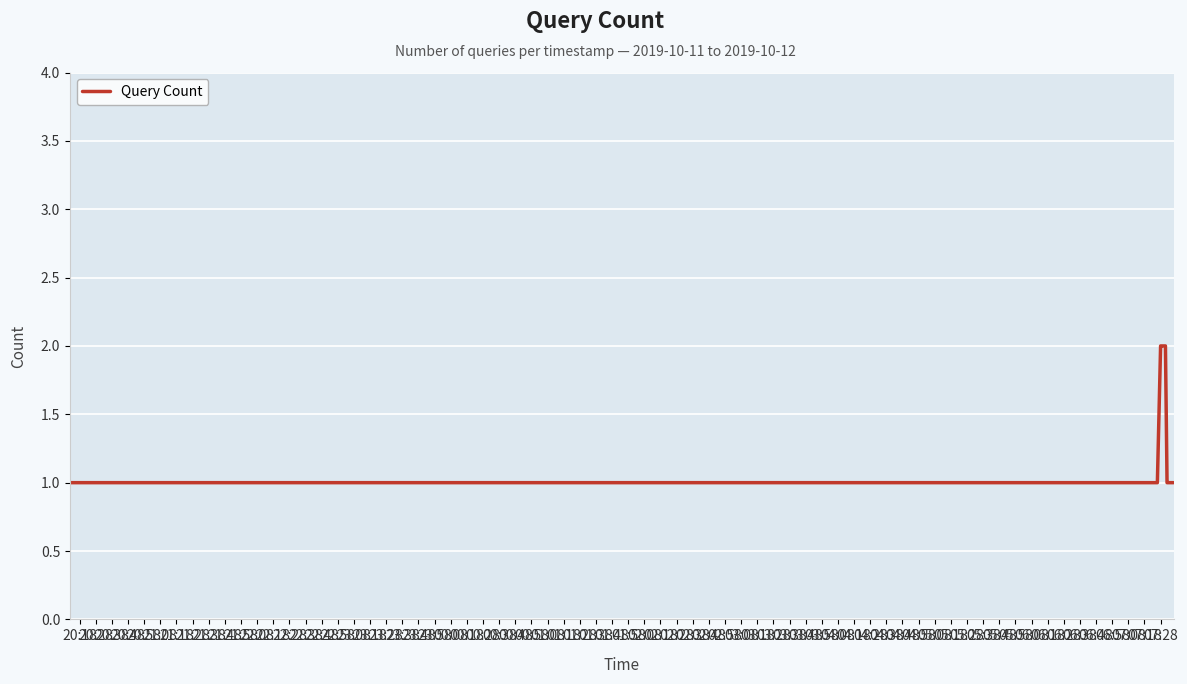

Does the chart display data point markers on the line(s)?

No